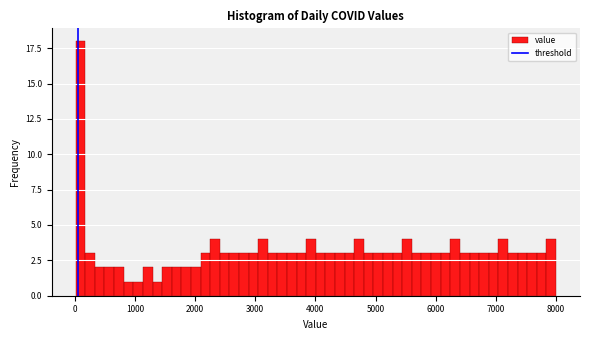

Read against the x-axis, roughly where is the centre of the tallest bar?

100